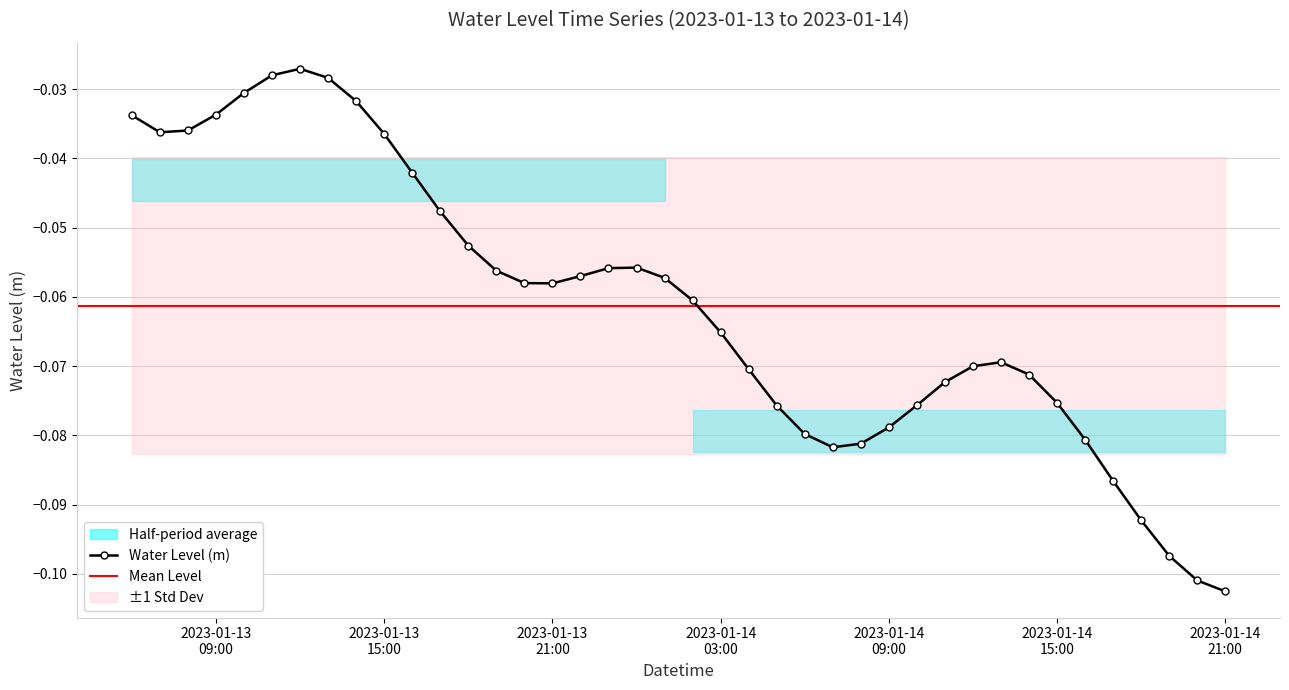

How many categories are shown in the chart?

40